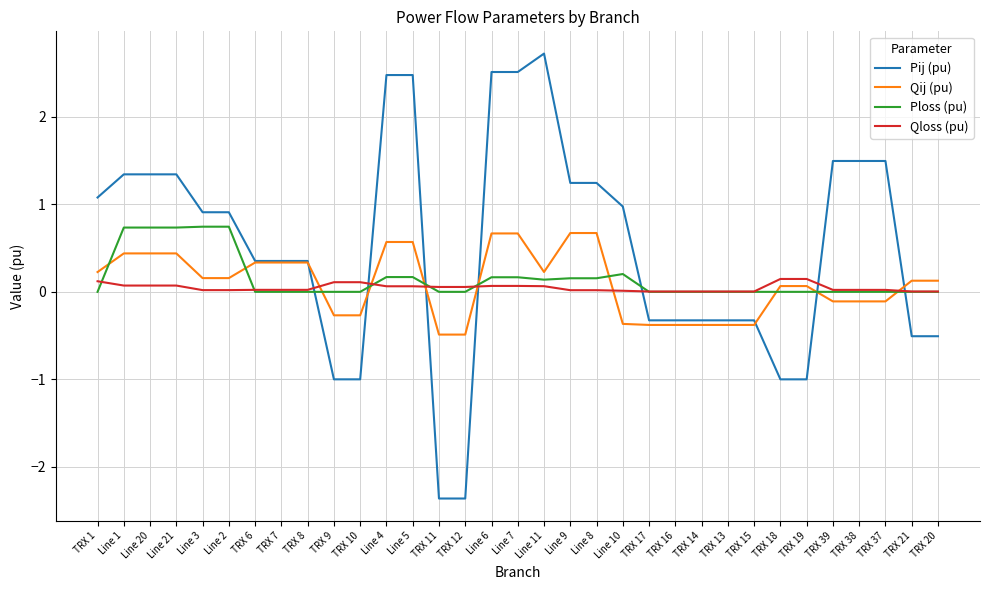

Is it true that Ploss (pu) equals -0.4 at TRX 14?

False